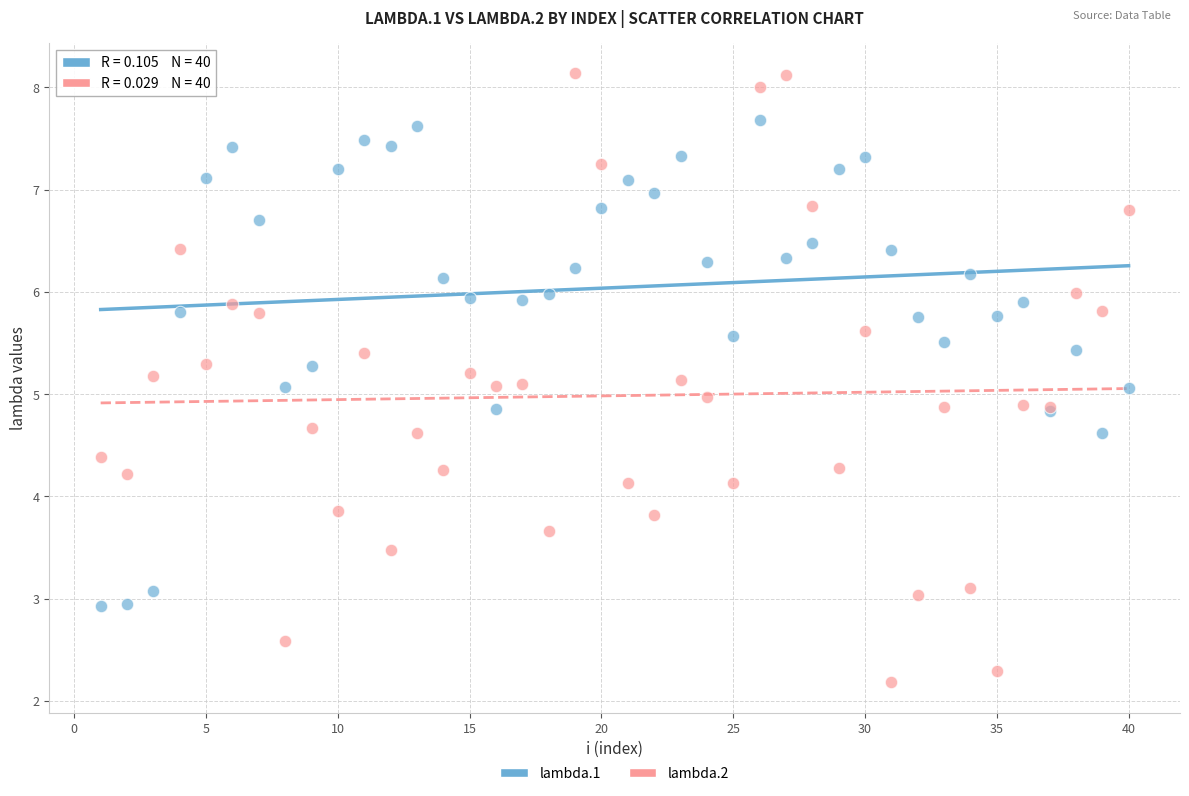

What is the X range (max minus min) for the scatter plot?

39.0